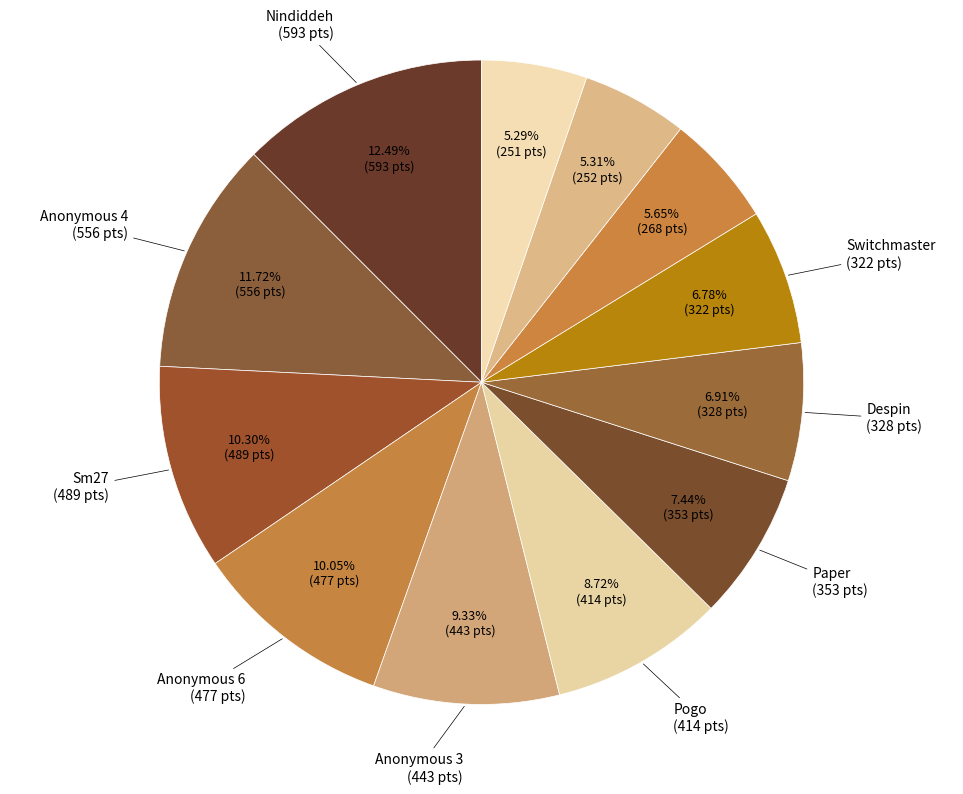

How many slices are in this pie chart?

12